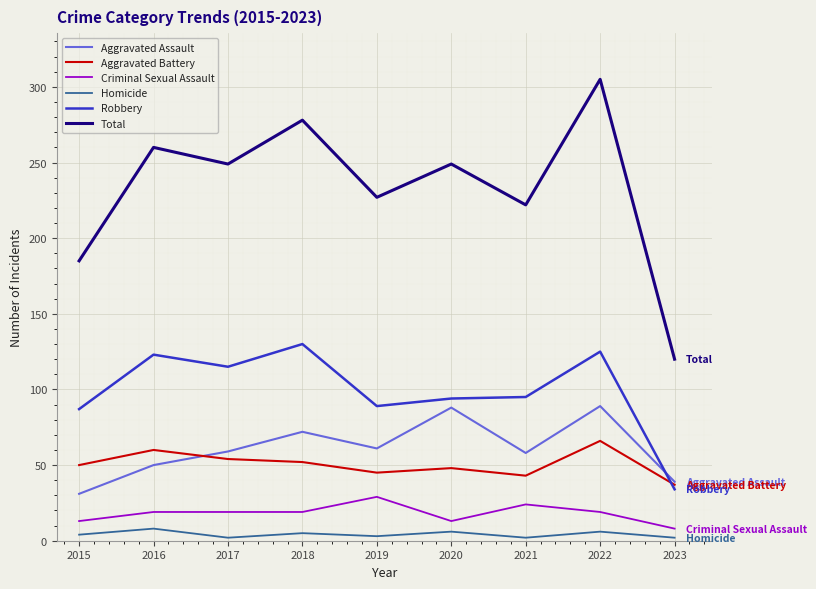

The Aggravated Battery series shows 60 at 2016. True or false?

True